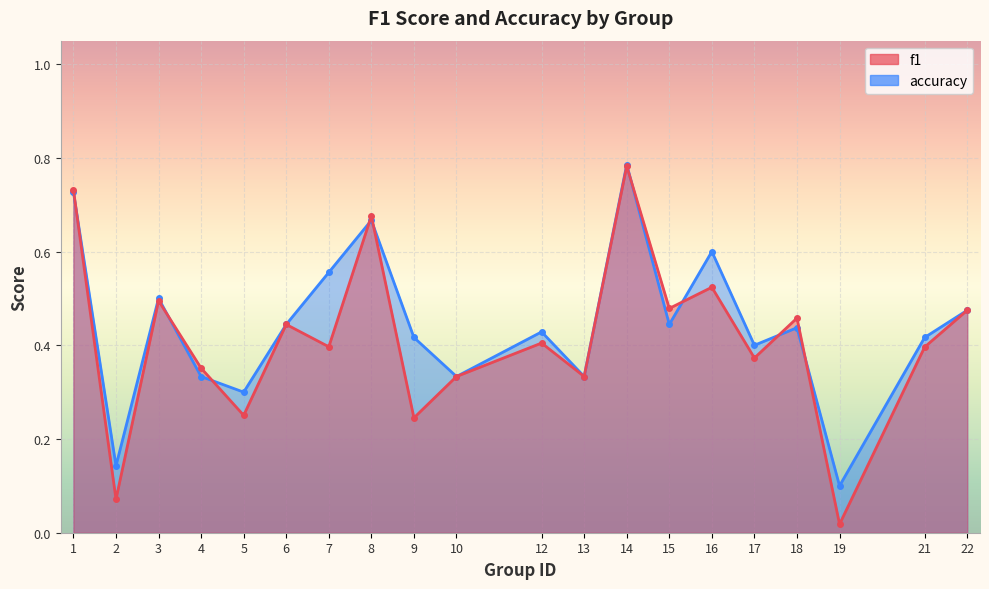

Rank the series at 6 from highest to lowest value.

f1, accuracy